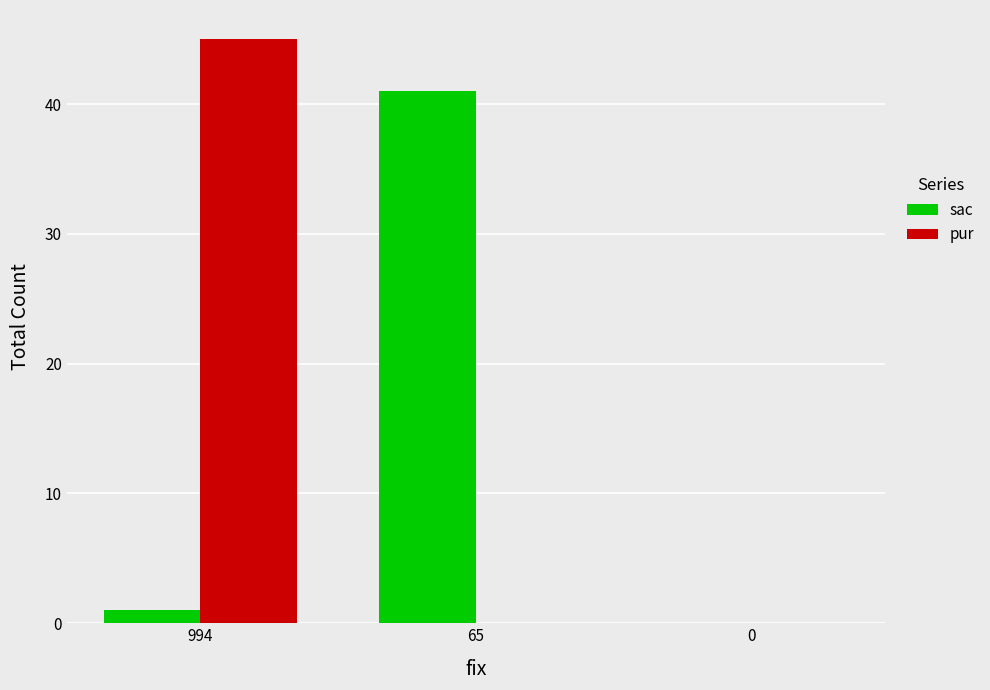

True or false: pur has a value of -16 at 0.

False